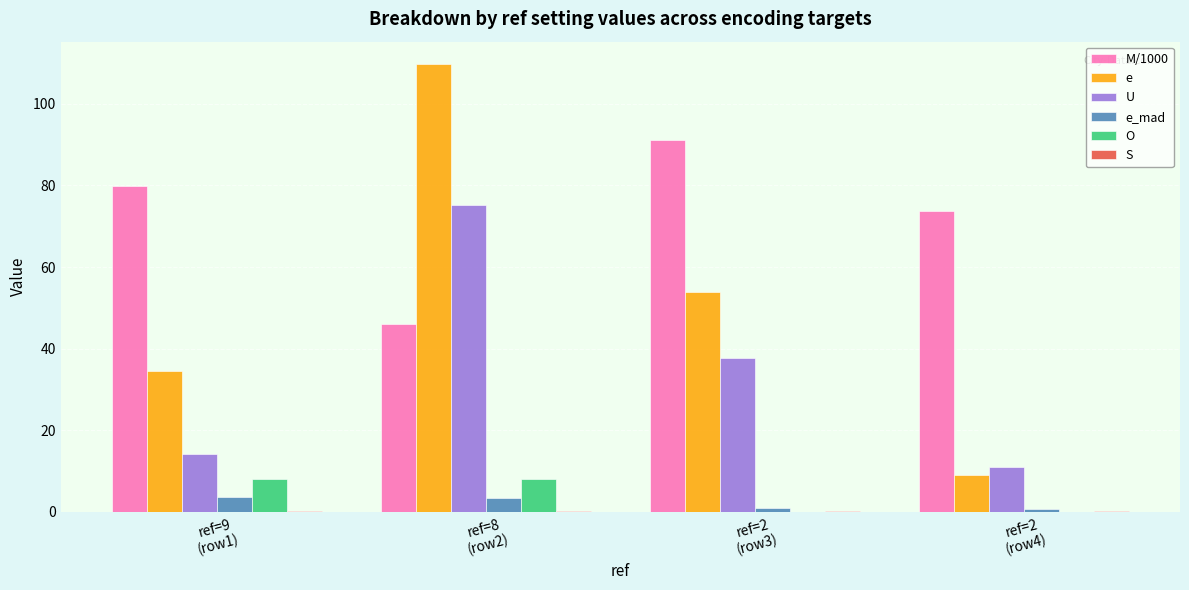

Are the bars horizontal?

No